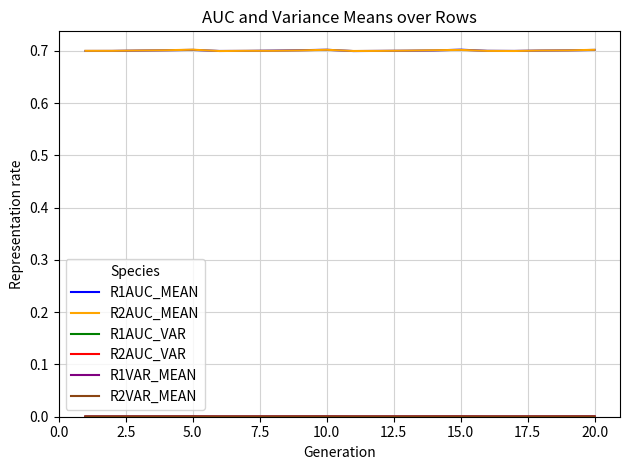

What is the highest value of the R2AUC_MEAN series?

0.7